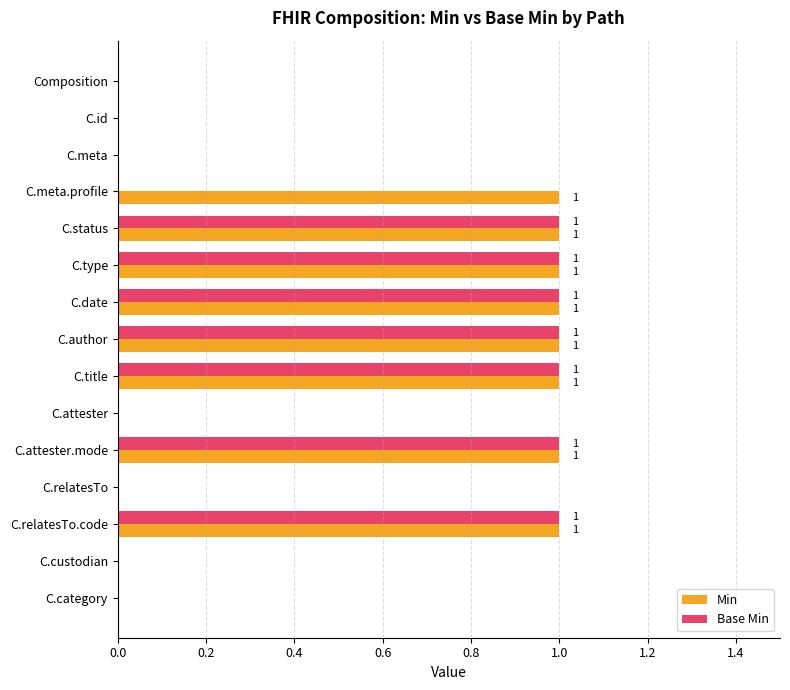

What is the greatest value displayed?

1